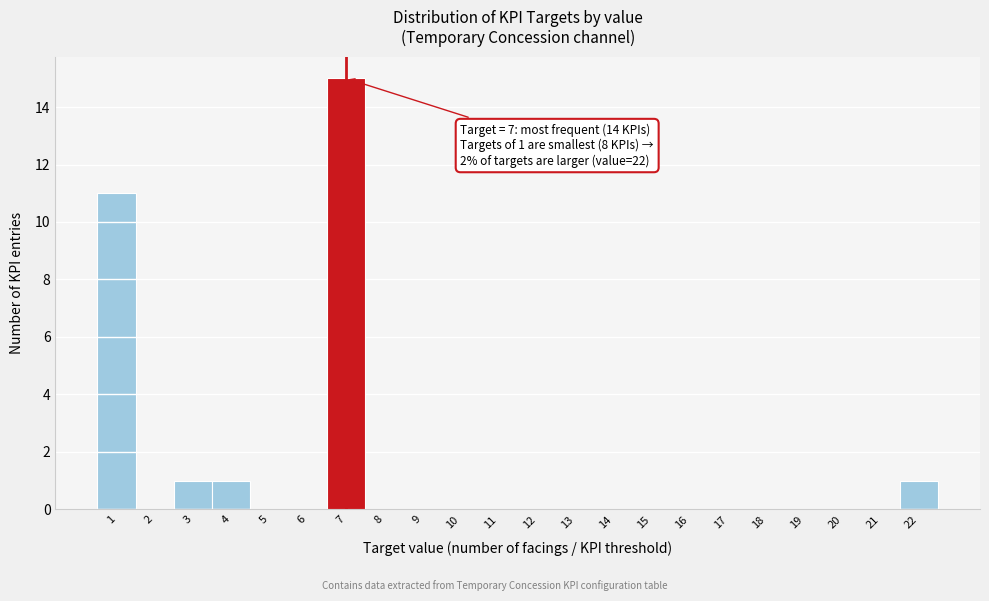

Over which range of the x-axis is the bar tallest?

6.5 to 7.5